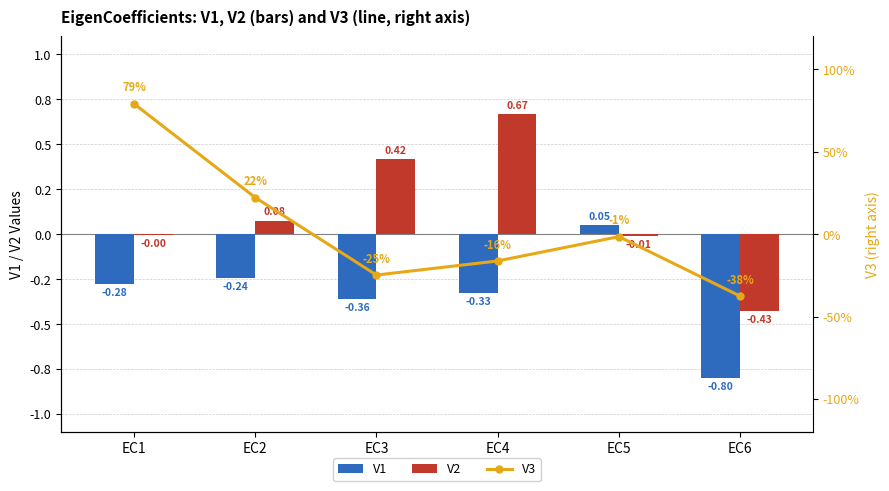

At how many categories does at least one series exceed 0?

5